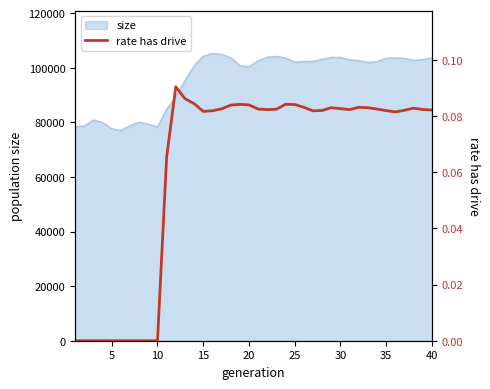

True or false: there are more than 0 points higher than both neighbors.

True